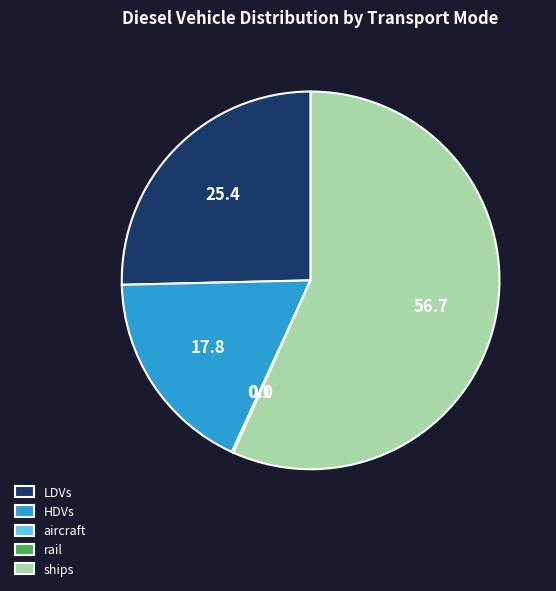

Is it true that ships is 57% of the pie?

True